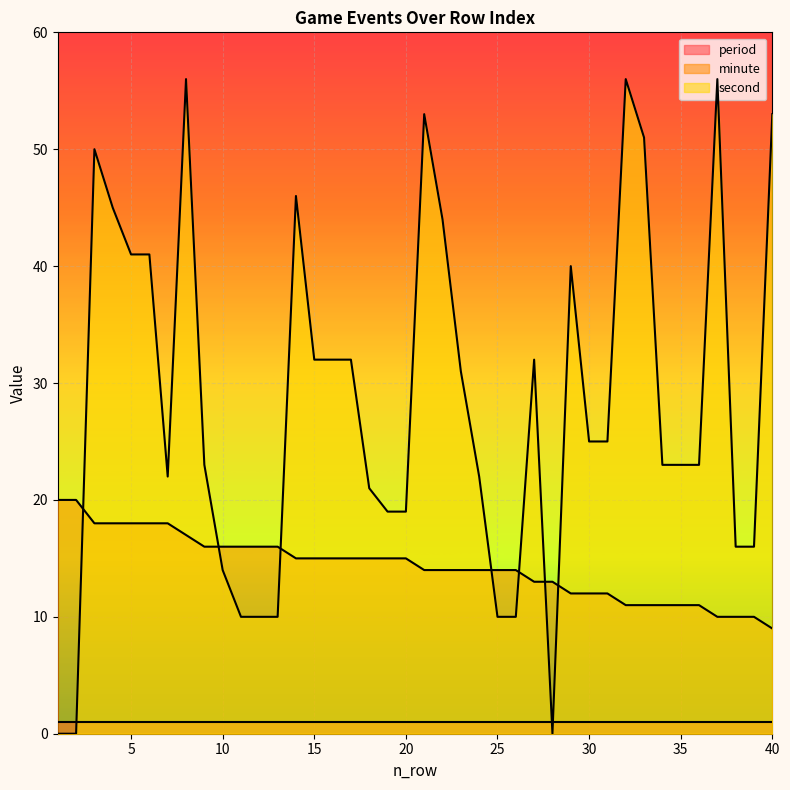

Between 24 and 1, which is larger?

1